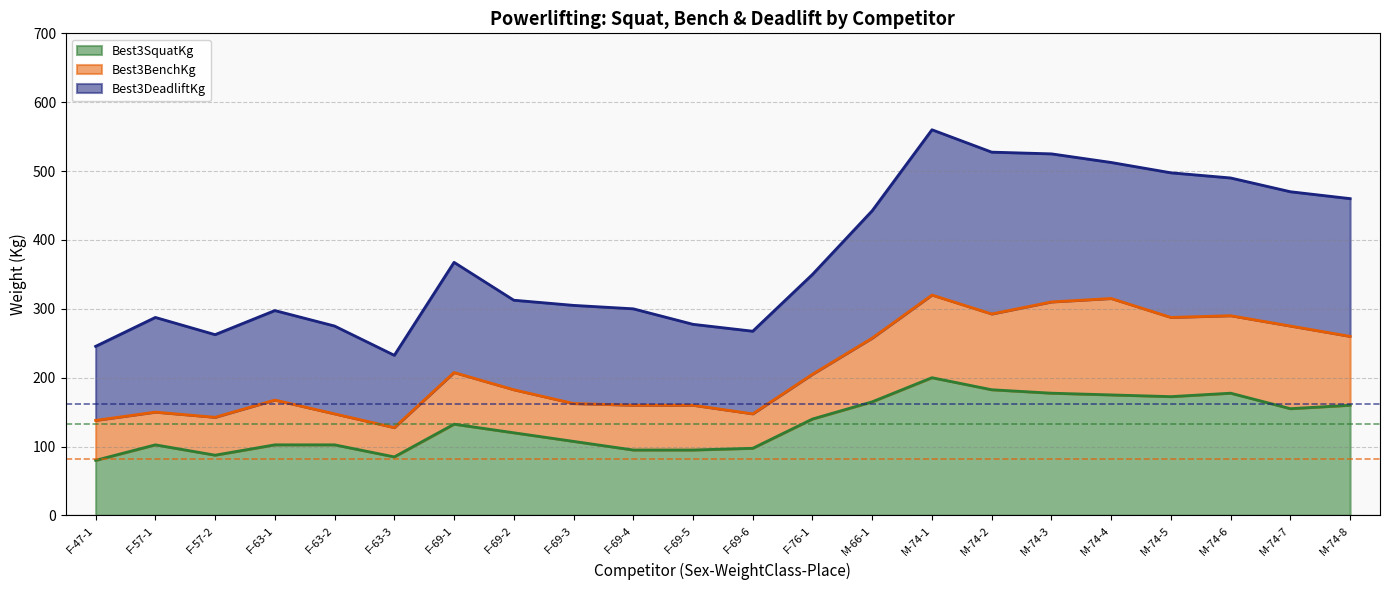

Between M-74-8 and M-74-1, which is larger?

M-74-1